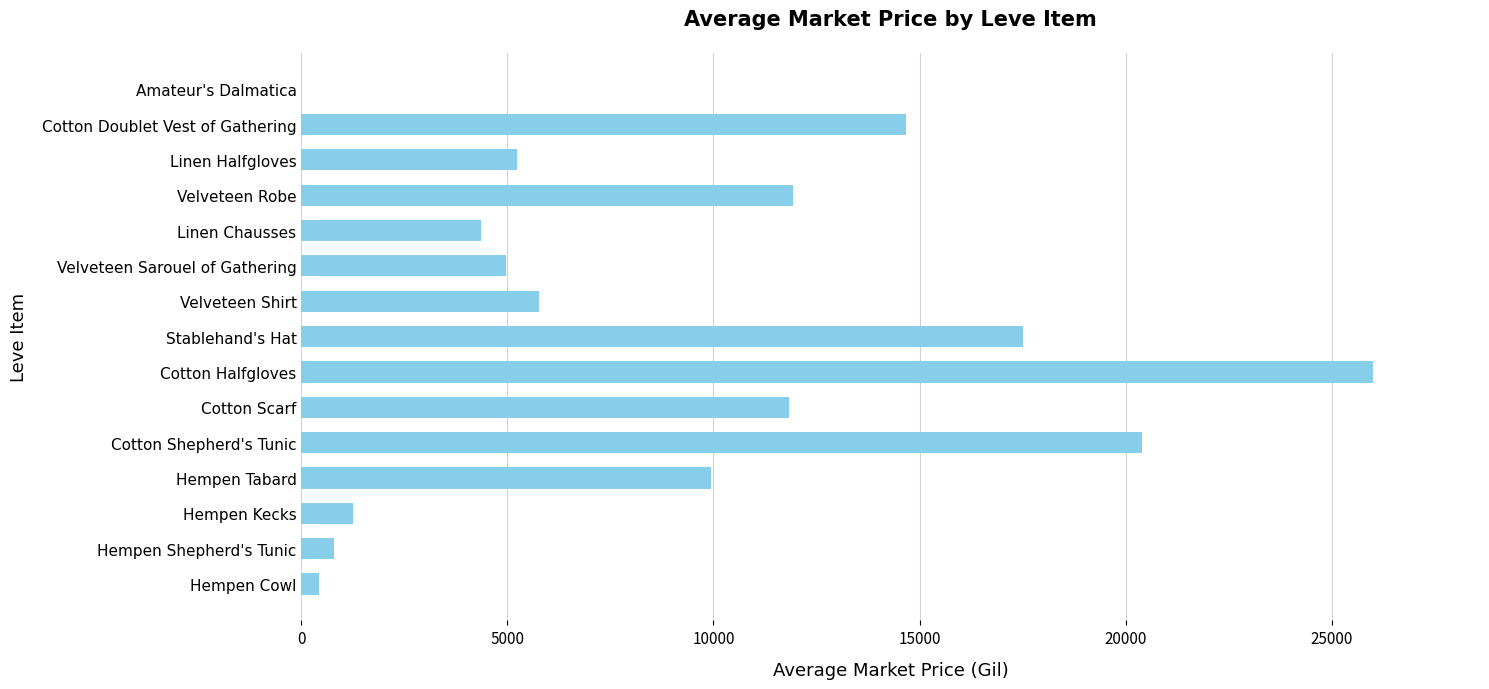

What is the approximate value at Velveteen Sarouel of Gathering?

4966.7